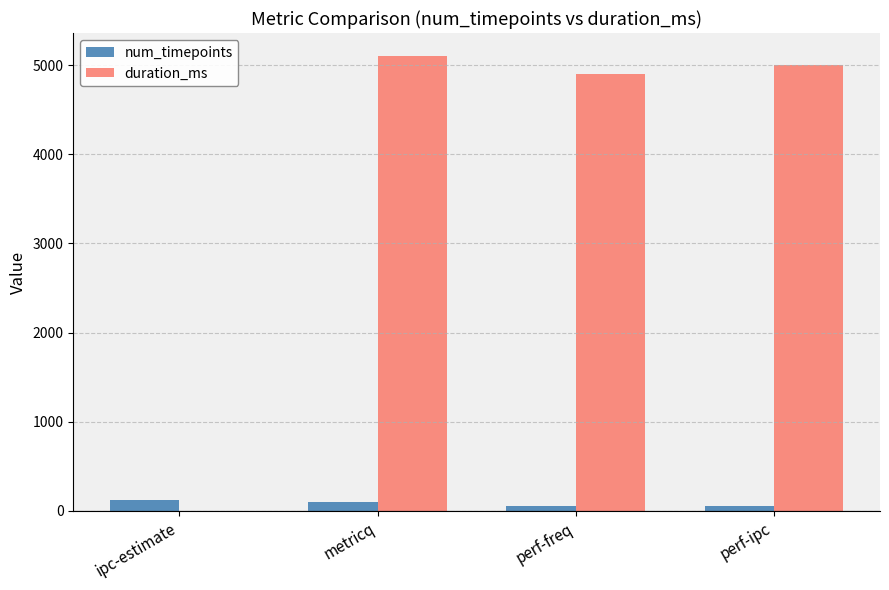

True or false: duration_ms has a value of 5002 at perf-ipc.

True